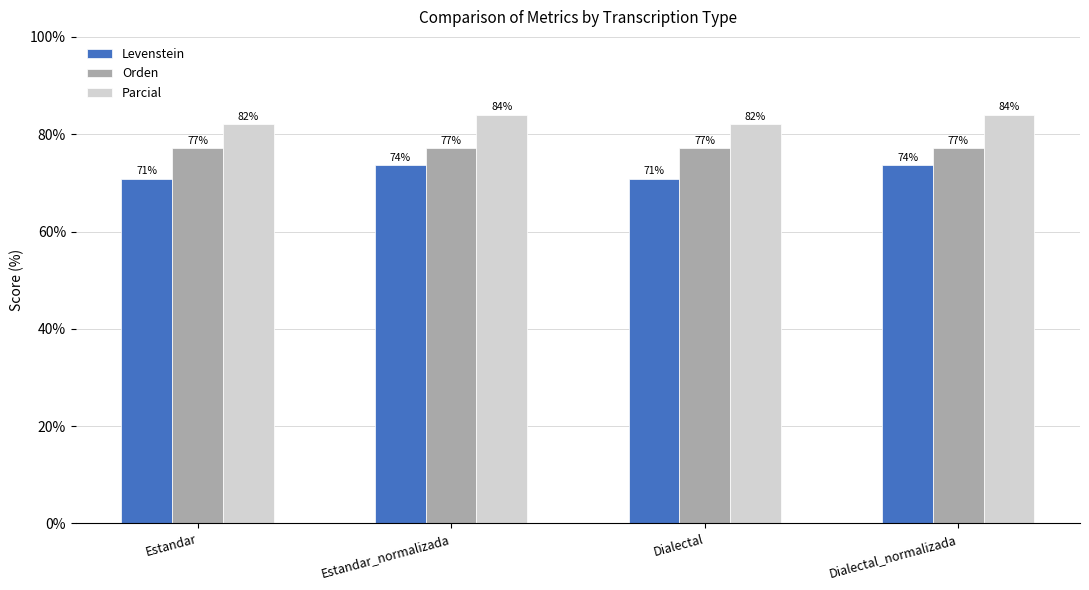

Which series changed the most between Dialectal and Dialectal_normalizada?

Levenstein